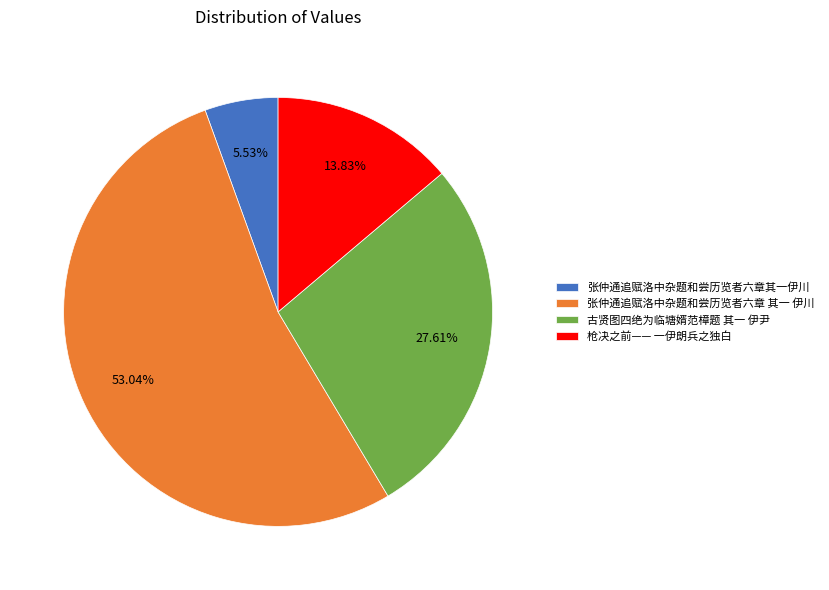

Does 张仲通追赋洛中杂题和尝历览者六章 其一 伊川 represent more than half of the total?

Yes